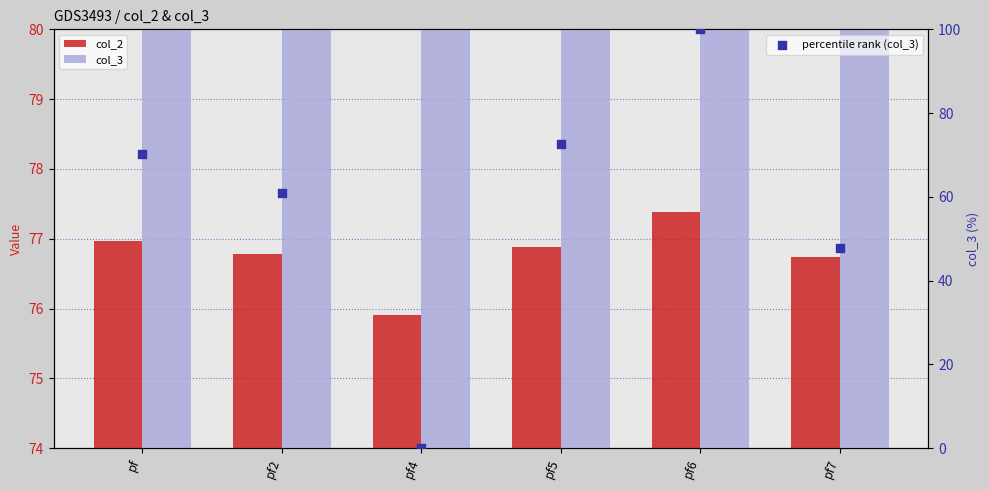

Which series contains the lowest Y value?

percentile rank (col_3)